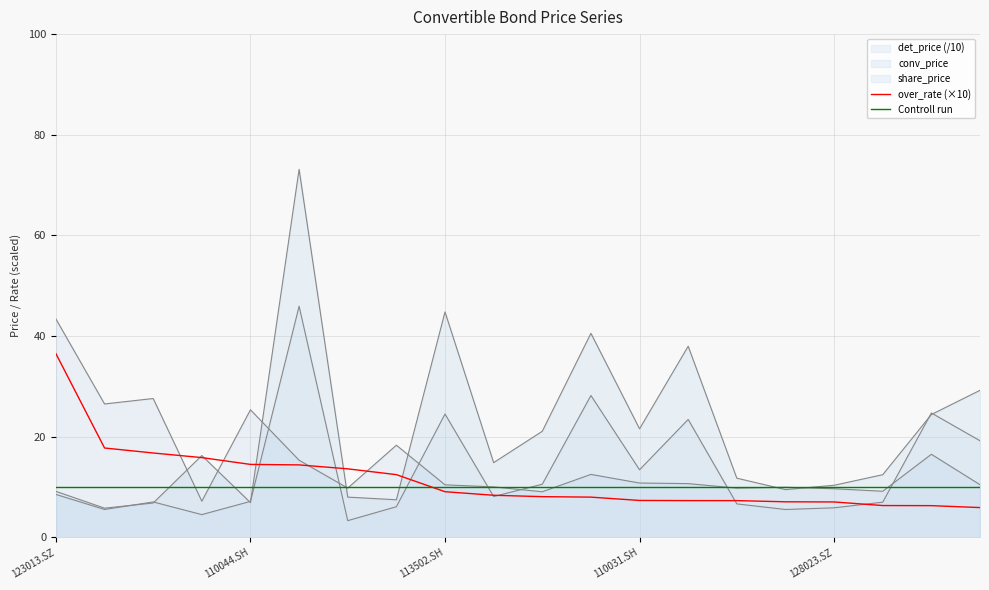

True or false: Controll run and over_rate (×10) intersect in this chart.

True